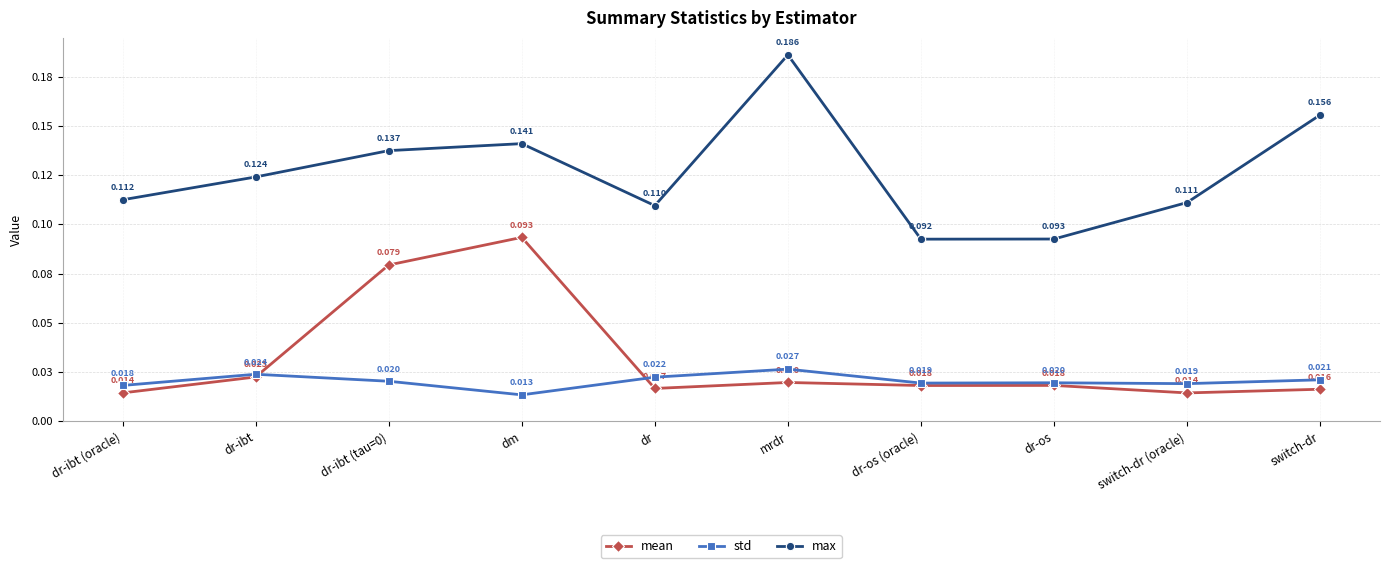

Which category has the lowest value in the std series?

dm